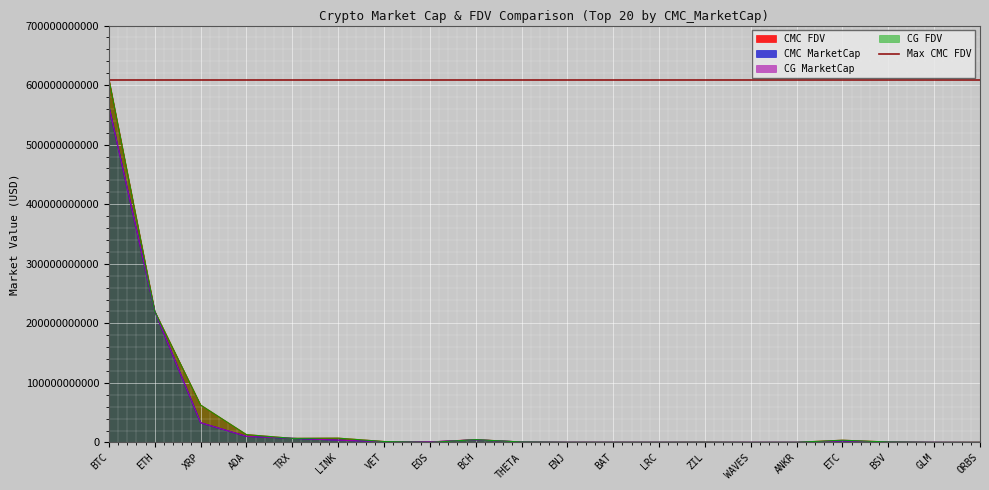

What is the label of the 16th point from the left?

ANKR